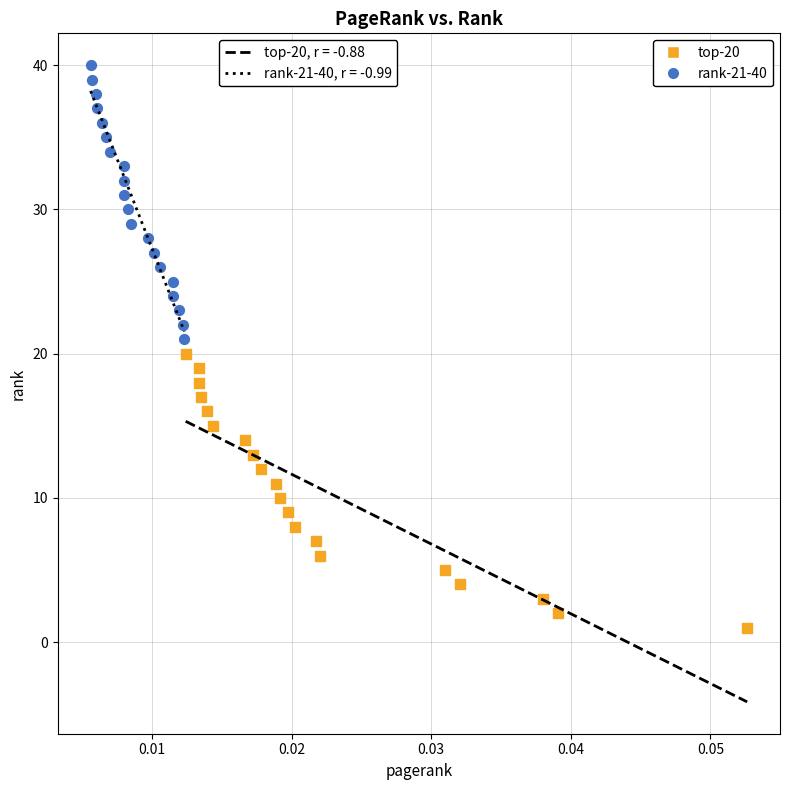

Which series contains the lowest Y value?

top-20